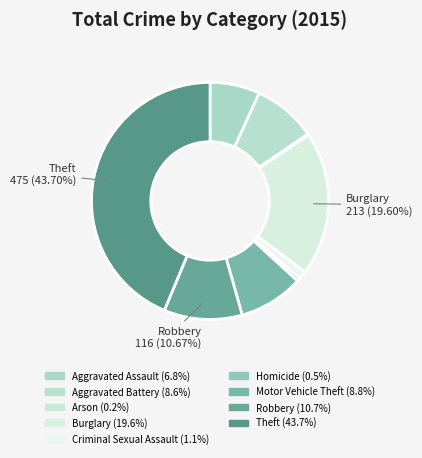

What is the largest slice in the pie chart?

Theft